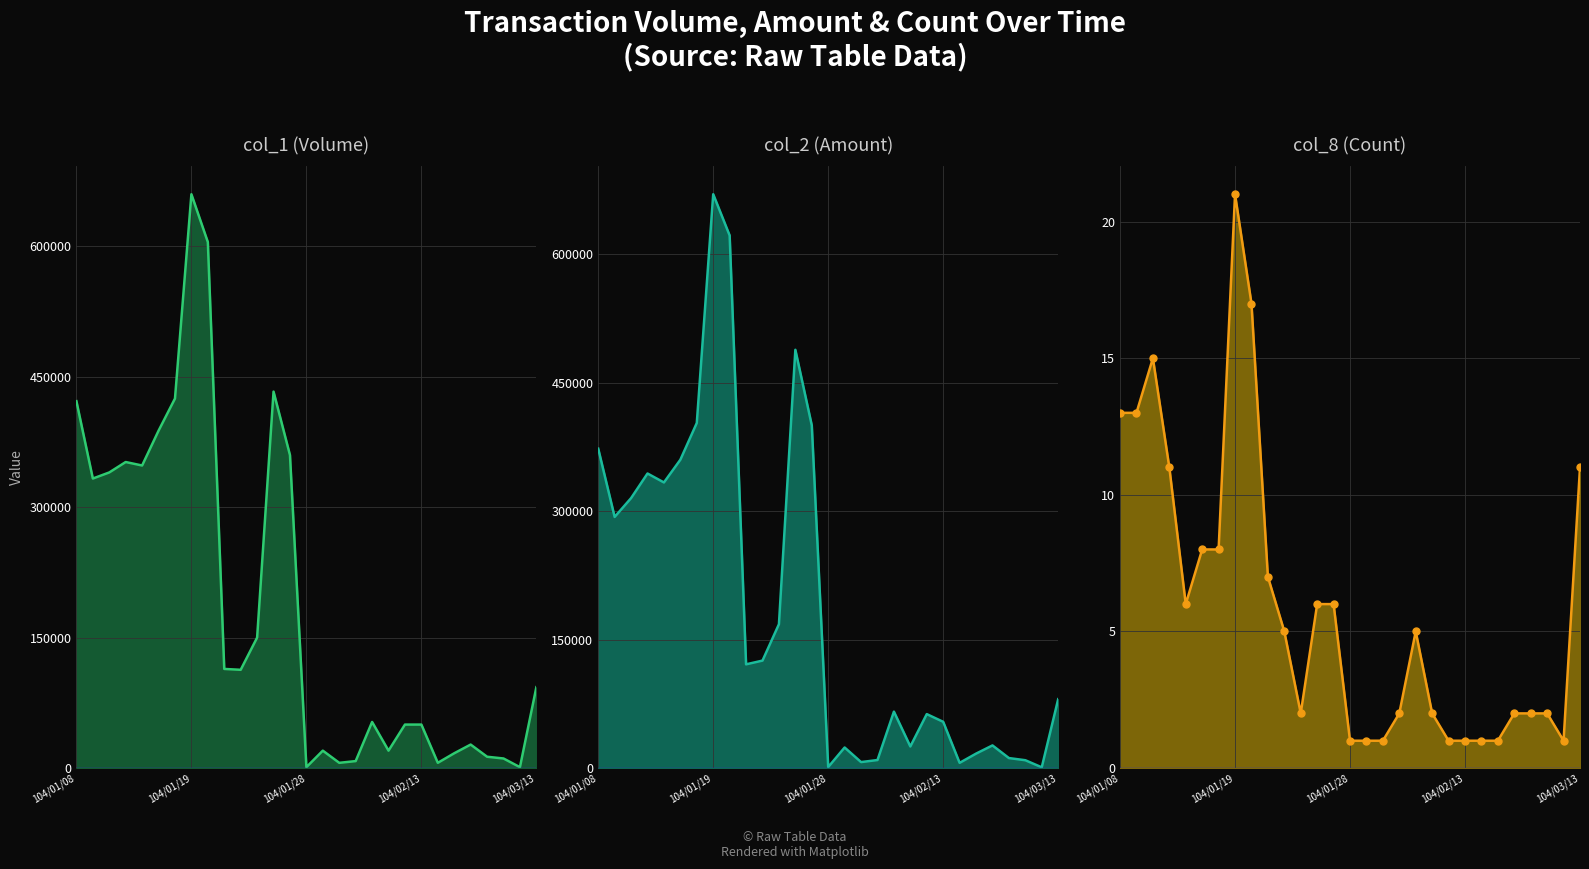

Which series reaches the maximum Y coordinate?

col_2 (Amount)